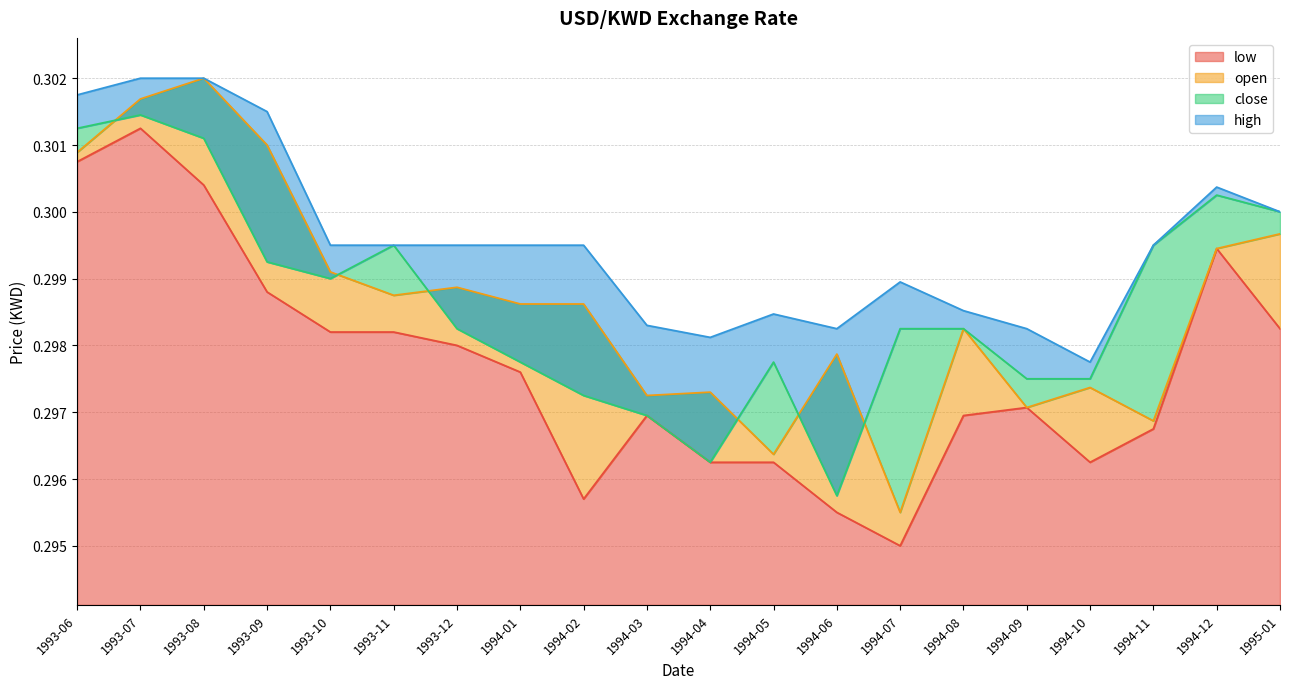

Reading left to right, transcribe all the data shown in this chart.

open: 1993-06=0.3	1993-07=0.3	1993-08=0.3	1993-09=0.3	1993-10=0.3	1993-11=0.3	1993-12=0.3	1994-01=0.3	1994-02=0.3	1994-03=0.3	1994-04=0.3	1994-05=0.3	1994-06=0.3	1994-07=0.3	1994-08=0.3	1994-09=0.3	1994-10=0.3	1994-11=0.3	1994-12=0.3	1995-01=0.3
low: 1993-06=0.3	1993-07=0.3	1993-08=0.3	1993-09=0.3	1993-10=0.3	1993-11=0.3	1993-12=0.3	1994-01=0.3	1994-02=0.3	1994-03=0.3	1994-04=0.3	1994-05=0.3	1994-06=0.3	1994-07=0.3	1994-08=0.3	1994-09=0.3	1994-10=0.3	1994-11=0.3	1994-12=0.3	1995-01=0.3
close: 1993-06=0.3	1993-07=0.3	1993-08=0.3	1993-09=0.3	1993-10=0.3	1993-11=0.3	1993-12=0.3	1994-01=0.3	1994-02=0.3	1994-03=0.3	1994-04=0.3	1994-05=0.3	1994-06=0.3	1994-07=0.3	1994-08=0.3	1994-09=0.3	1994-10=0.3	1994-11=0.3	1994-12=0.3	1995-01=0.3
high: 1993-06=0.3	1993-07=0.3	1993-08=0.3	1993-09=0.3	1993-10=0.3	1993-11=0.3	1993-12=0.3	1994-01=0.3	1994-02=0.3	1994-03=0.3	1994-04=0.3	1994-05=0.3	1994-06=0.3	1994-07=0.3	1994-08=0.3	1994-09=0.3	1994-10=0.3	1994-11=0.3	1994-12=0.3	1995-01=0.3